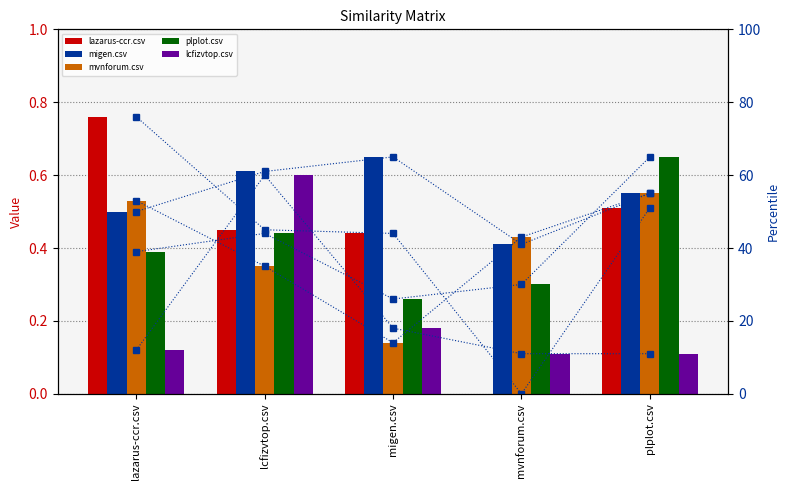

Reading left to right, list all the values displayed in this chart.

lazarus-ccr.csv: lazarus-ccr.csv=0.8	lcfizvtop.csv=0.5	migen.csv=0.4	mvnforum.csv=0.0	plplot.csv=0.5
migen.csv: lazarus-ccr.csv=0.5	lcfizvtop.csv=0.6	migen.csv=0.7	mvnforum.csv=0.4	plplot.csv=0.6
mvnforum.csv: lazarus-ccr.csv=0.5	lcfizvtop.csv=0.3	migen.csv=0.1	mvnforum.csv=0.4	plplot.csv=0.6
plplot.csv: lazarus-ccr.csv=0.4	lcfizvtop.csv=0.4	migen.csv=0.3	mvnforum.csv=0.3	plplot.csv=0.7
lcfizvtop.csv: lazarus-ccr.csv=12.0	lcfizvtop.csv=60.0	migen.csv=18.0	mvnforum.csv=11.0	plplot.csv=11.0